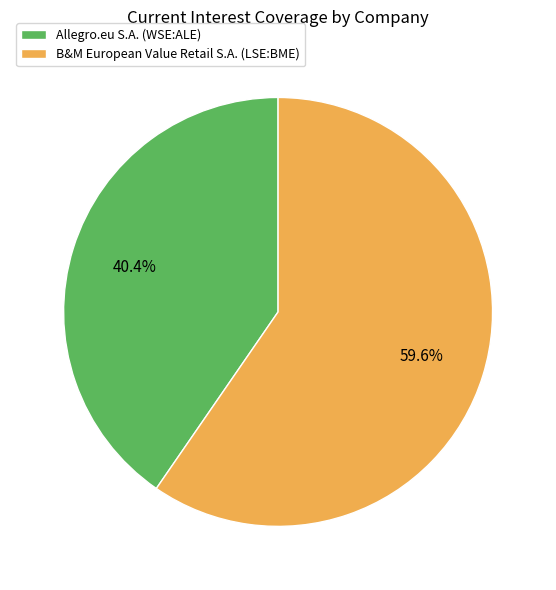

True or false: B&M European Value Retail S.A. (LSE:BME) accounts for 60% of the total.

True